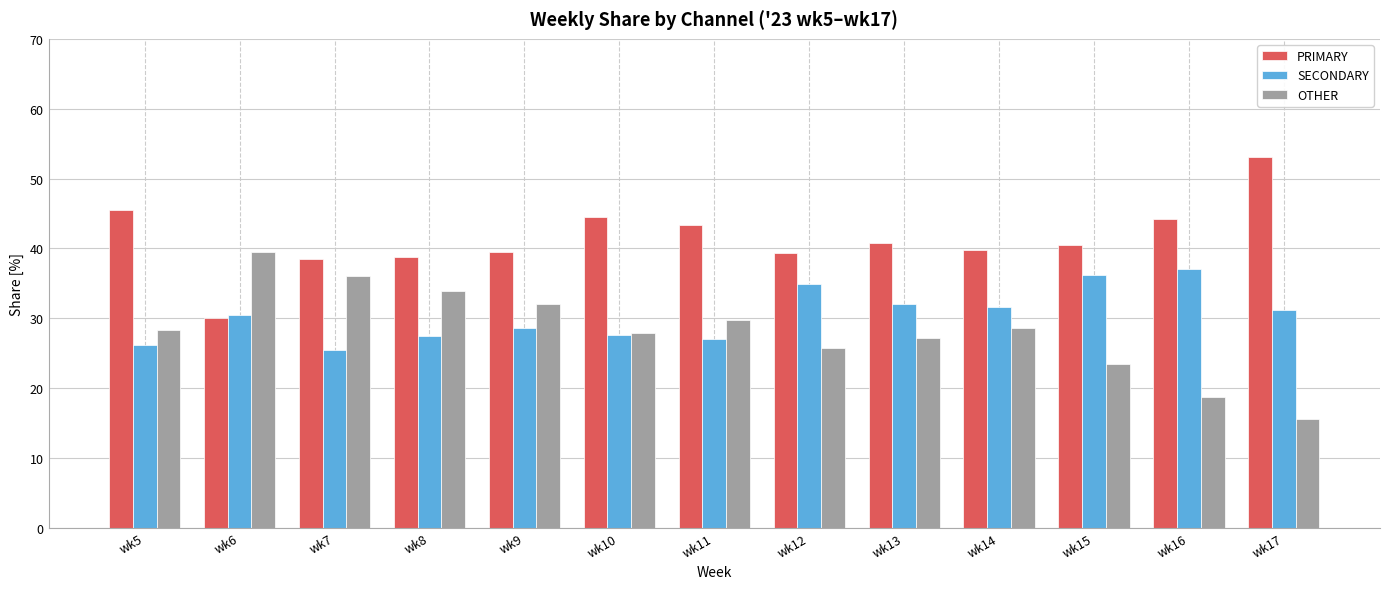

Is the value of OTHER at wk5 greater than the value of SECONDARY at wk17?

No